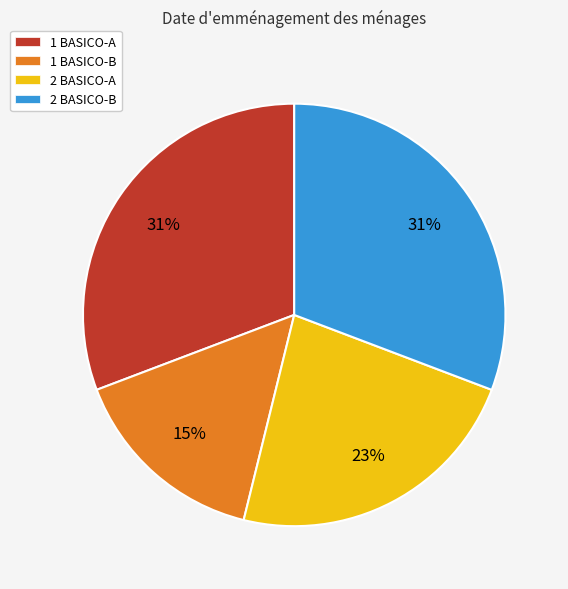

To the nearest percent, what is the difference between the 1 BASICO-A and 2 BASICO-A slice percentages?

8%